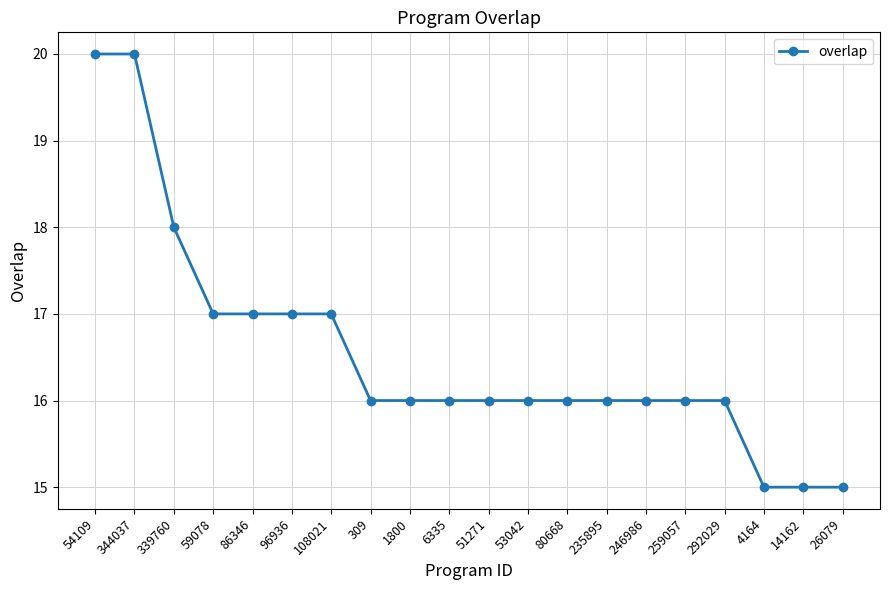

Does the chart display data point markers on the line(s)?

Yes